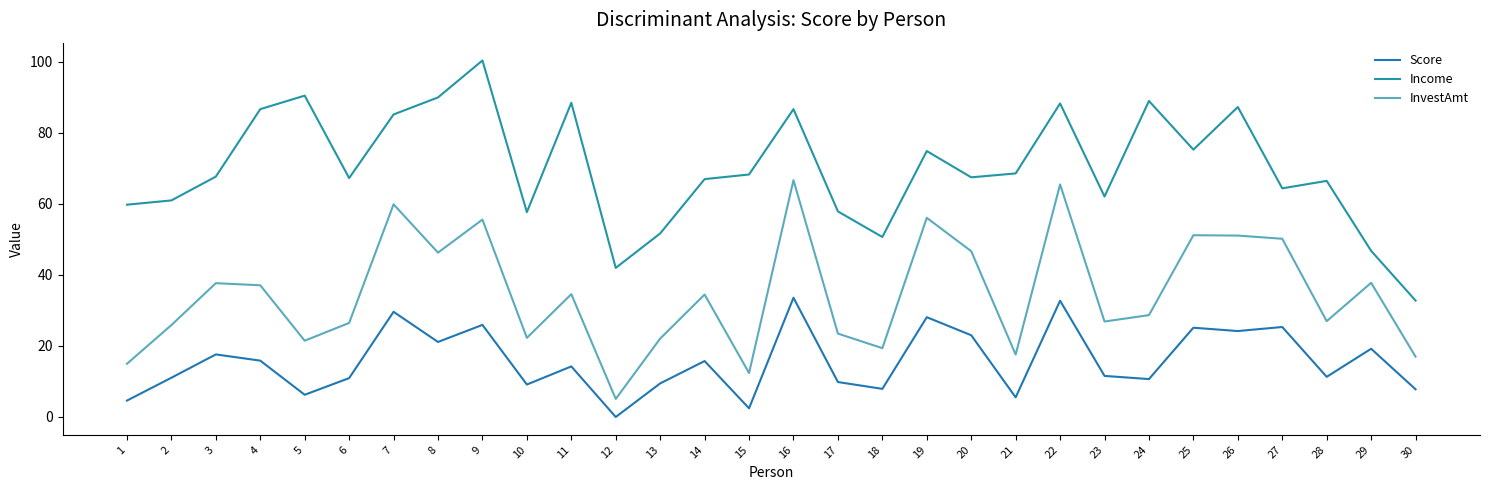

At which category does Score reach its first local valley?

5